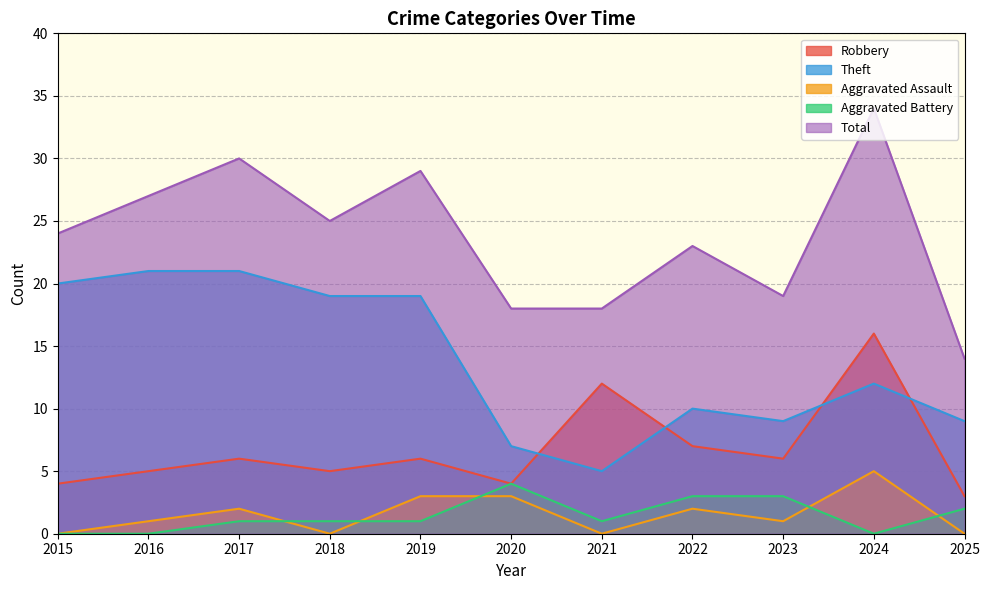

Does the chart display data point markers on the line(s)?

No